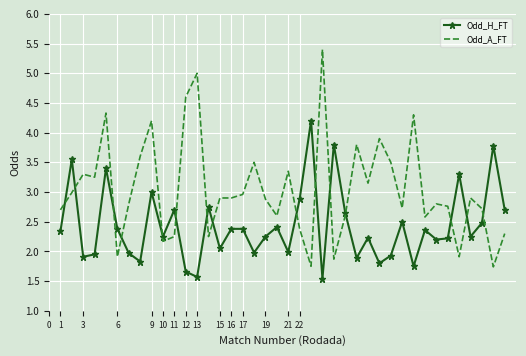

What is the maximum value shown in the chart?

5.4